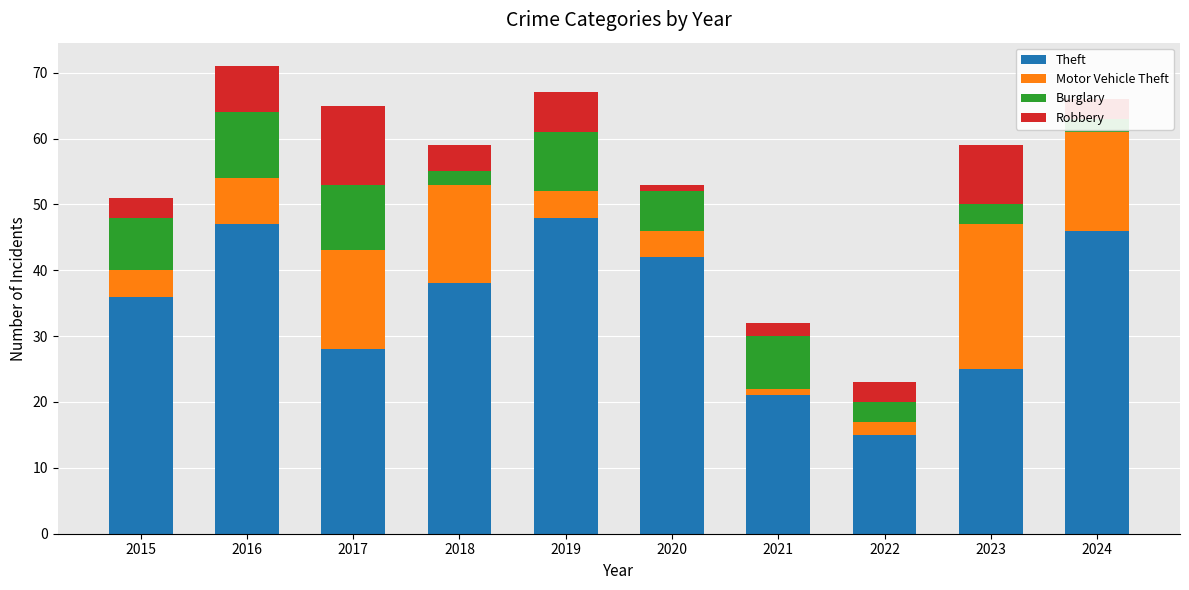

Between 2018 and 2022, which series saw the biggest shift?

Theft